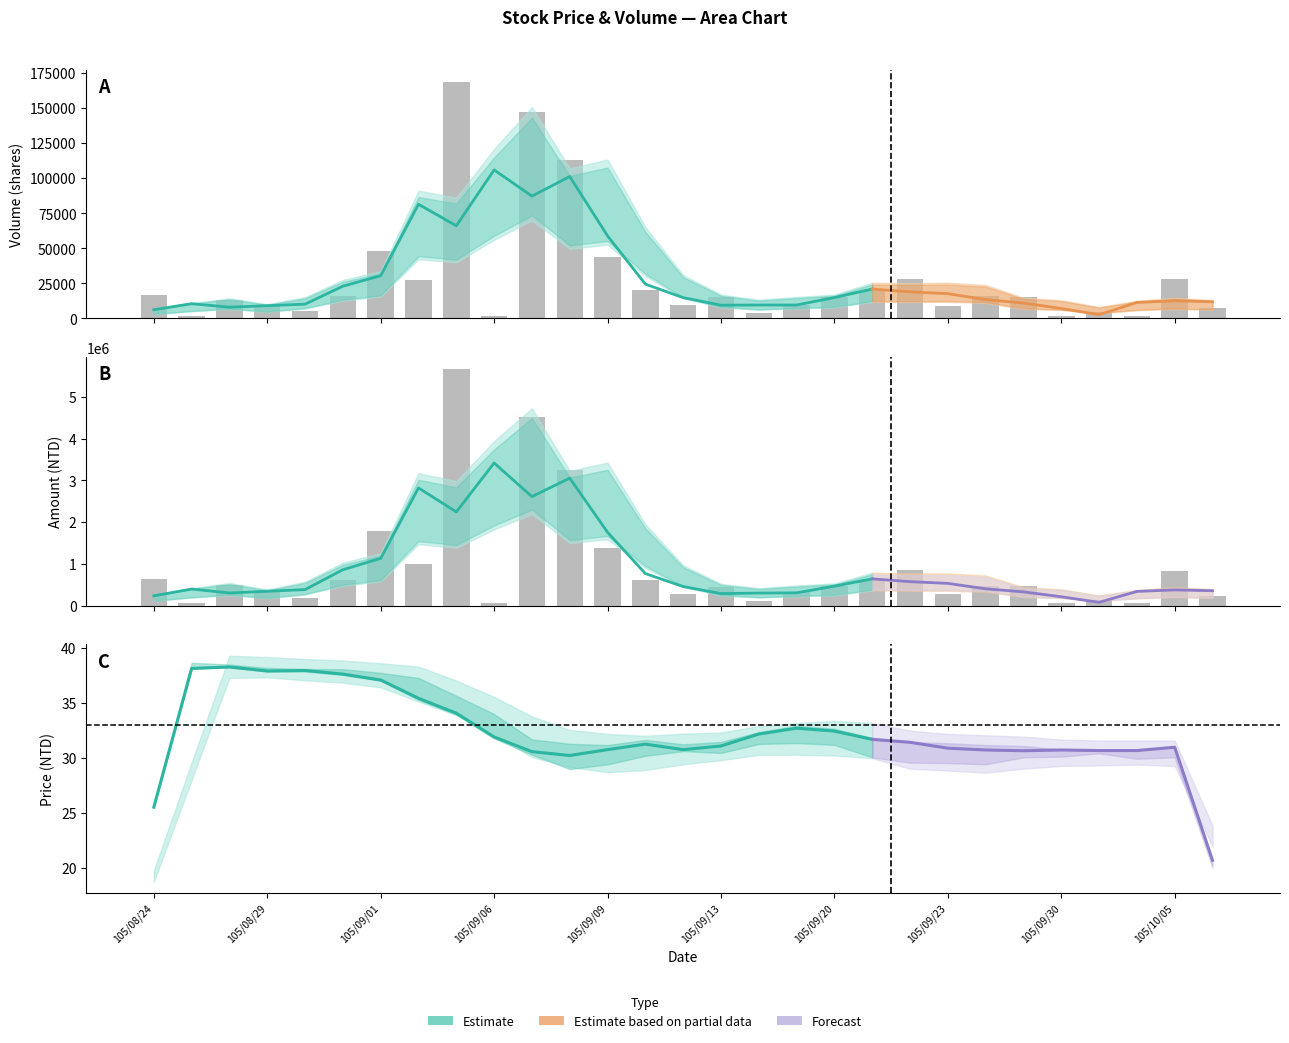

List the labels in order of Volume (col_1) value, largest first.

105/09/05, 105/09/07, 105/09/08, 105/09/01, 105/09/09, 105/09/22, 105/10/05, 105/09/02, 105/09/10, 105/09/21, 105/08/24, 105/08/31, 105/09/26, 105/09/29, 105/09/20, 105/09/13, 105/08/26, 105/09/19, 105/08/29, 105/09/12, 105/09/23, 105/10/06, 105/08/30, 105/10/03, 105/09/14, 105/10/04, 105/09/06, 105/08/25, 105/09/30